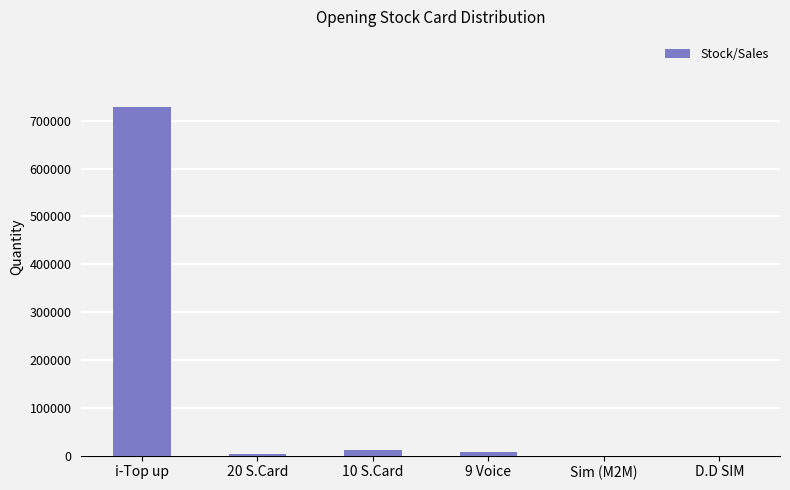

What is the maximum value shown in the chart?

729404